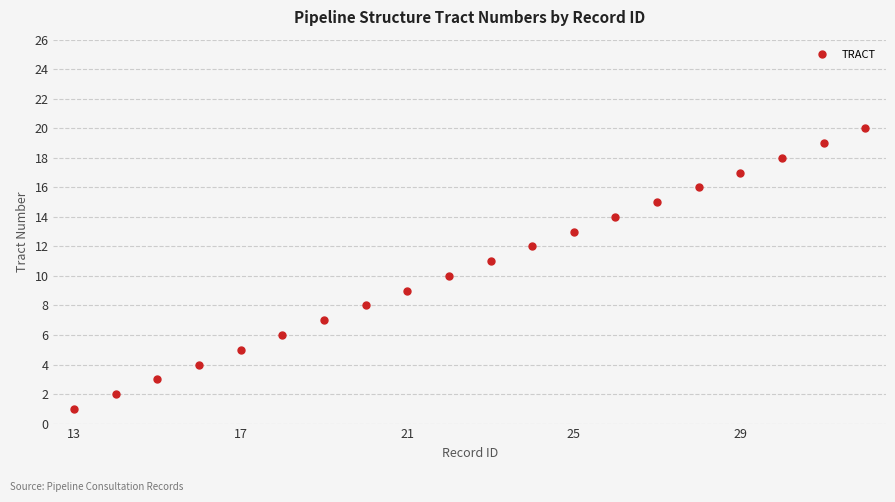

What is the difference between the second highest and second lowest values?

17